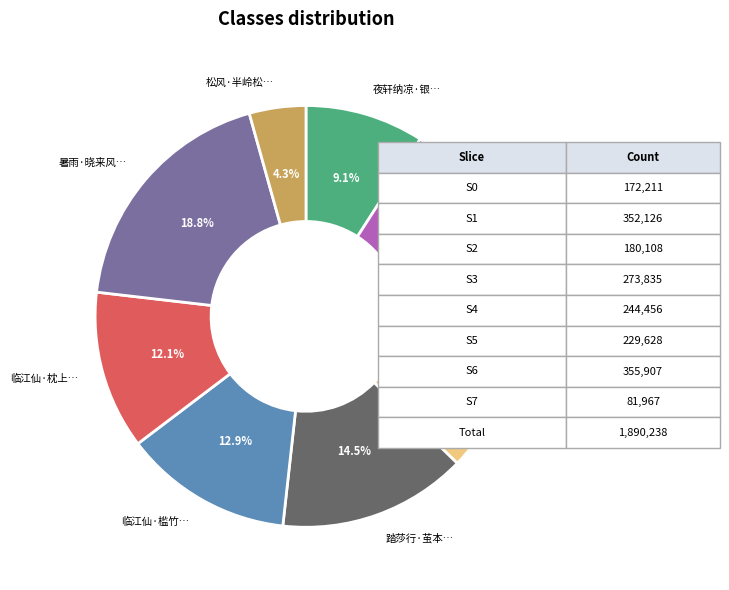

Does any single category account for the majority?

No